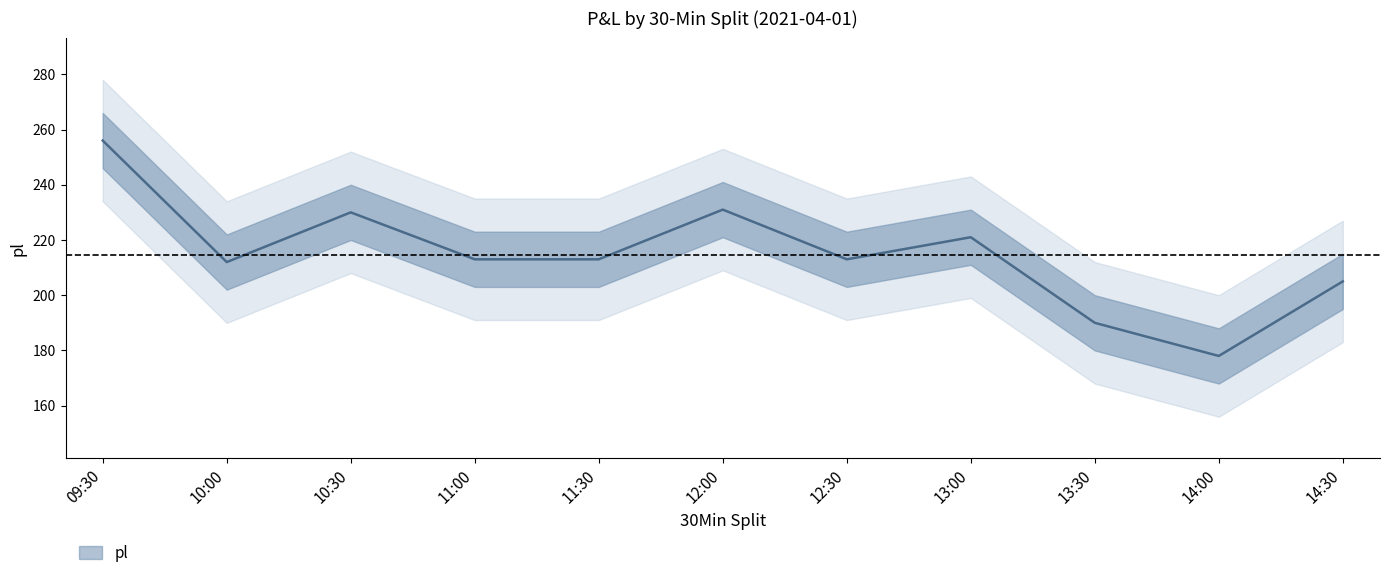

What is the difference between the values at 11:00 and 14:00?

35